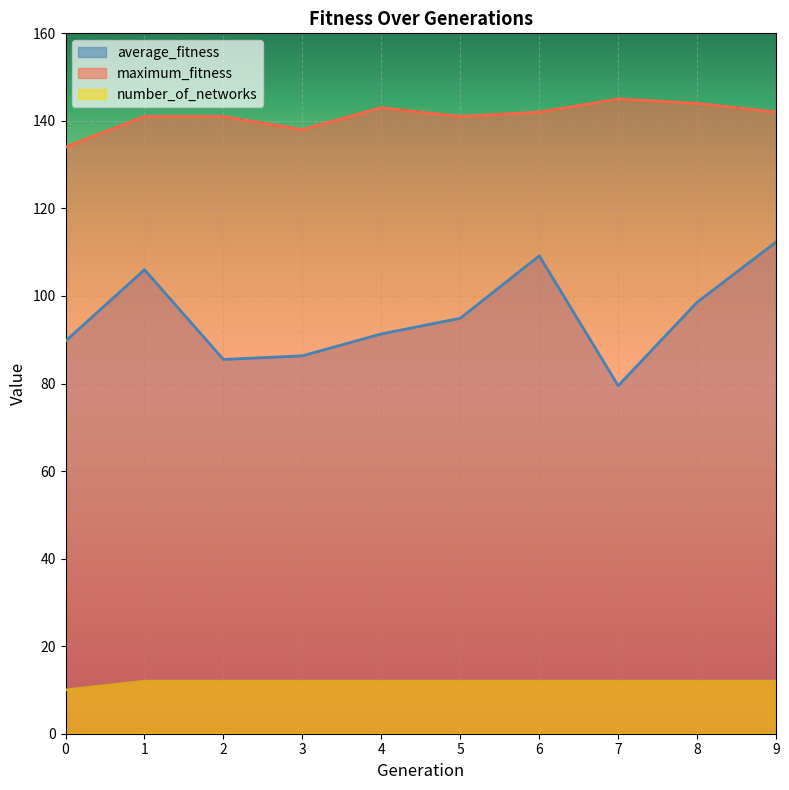

Which series has the largest range (max minus min)?

average_fitness